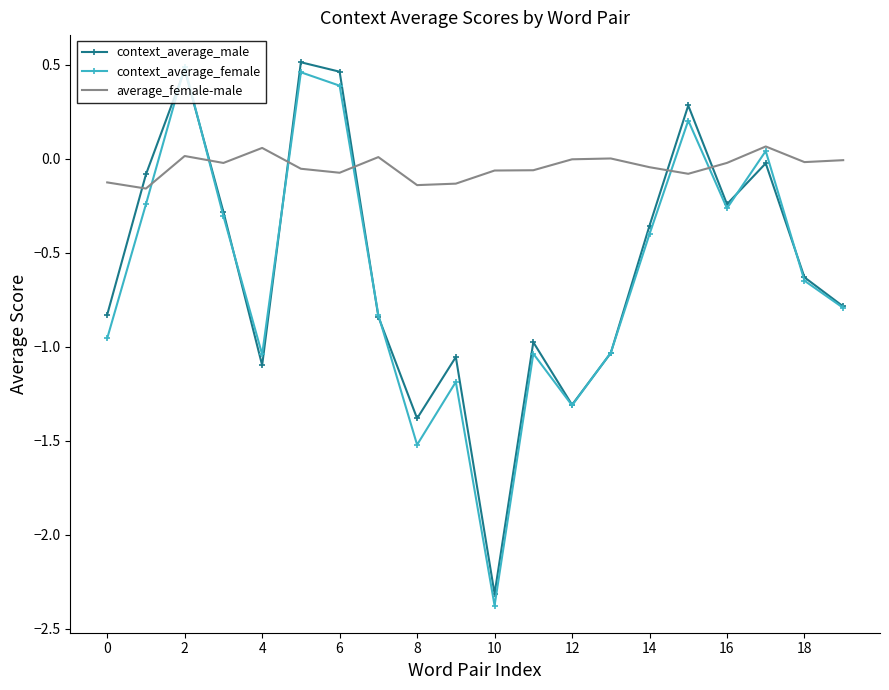

What is the smallest value displayed?

-2.4